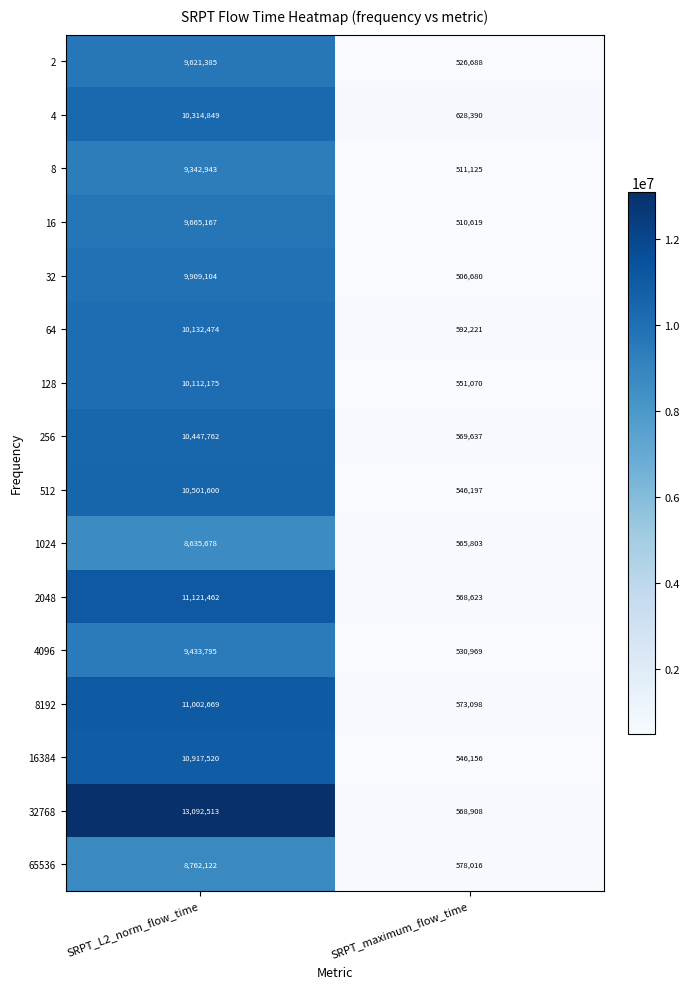

Is it true that 65536 equals 8762122 at SRPT_L2_norm_flow_time?

True